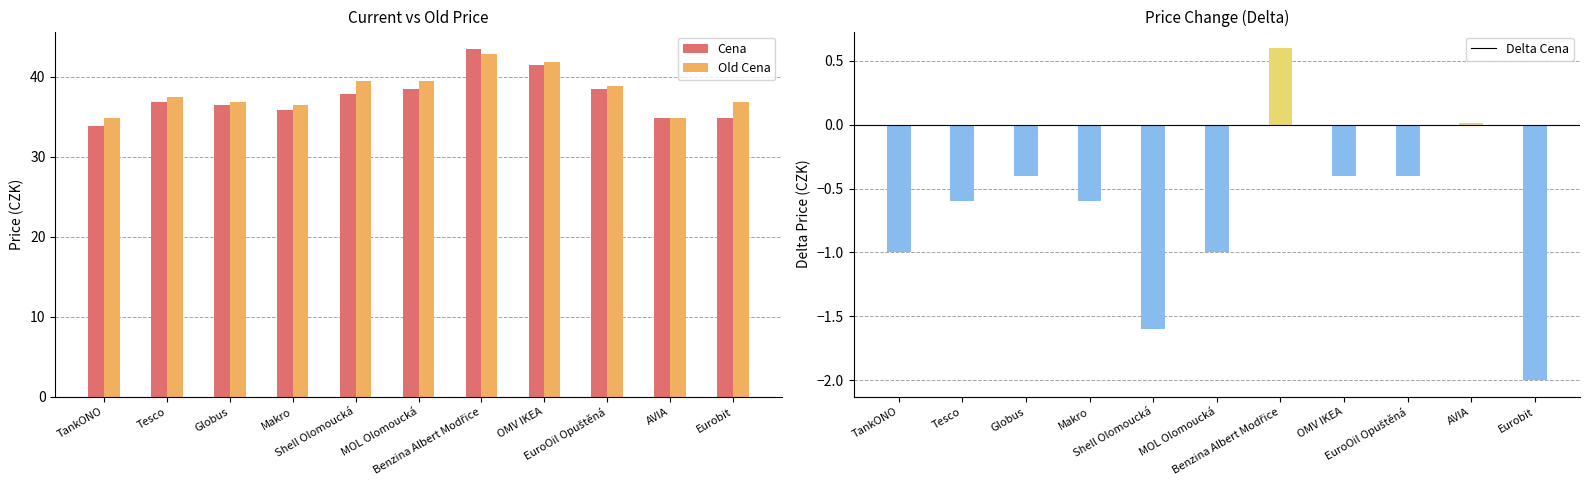

The value of Old Cena at TankONO is 50.3. True or false?

False